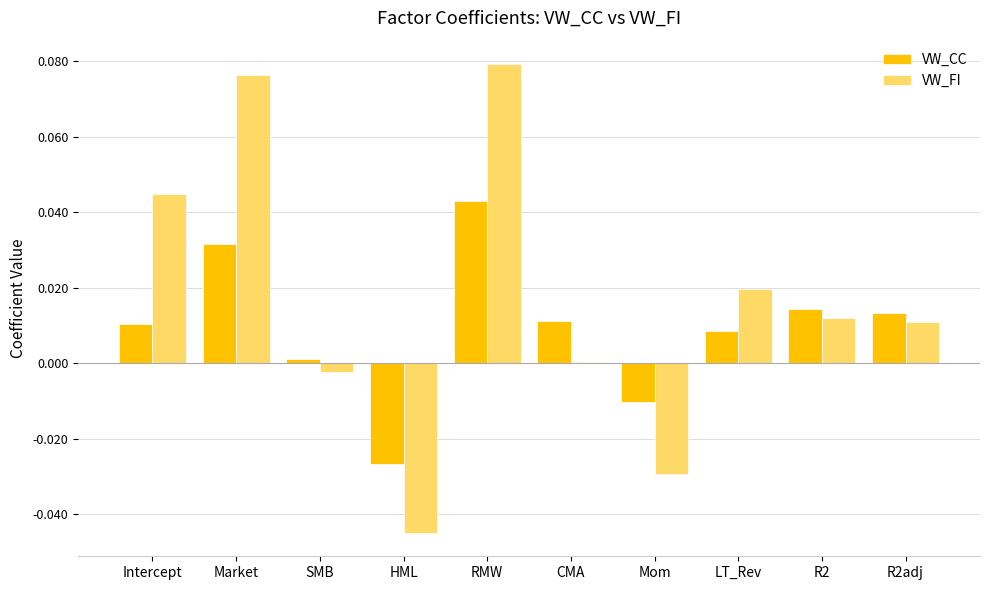

Between RMW and LT_Rev, which series saw the biggest shift?

VW_FI